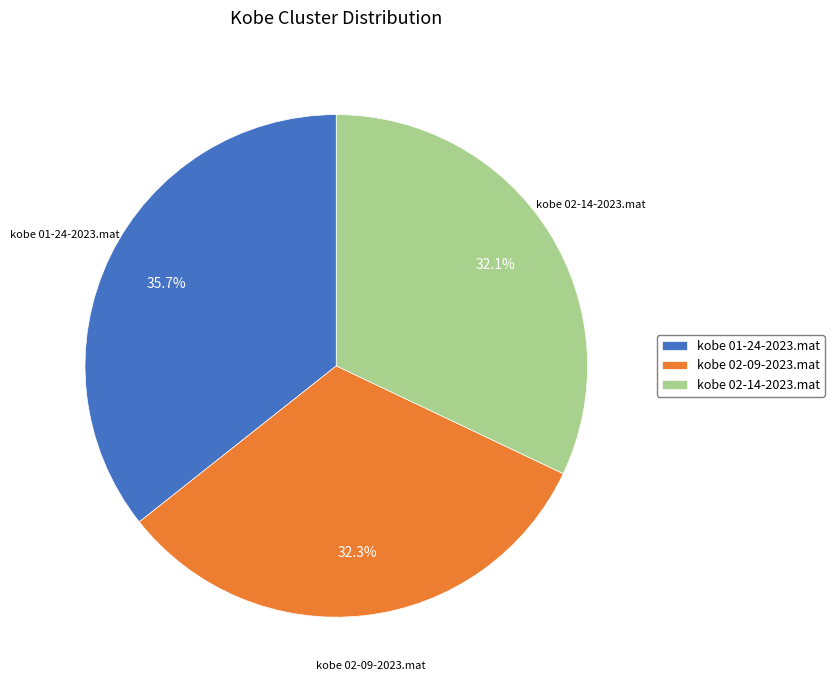

What is the ratio of the value at kobe 02-14-2023.mat to the value at kobe 02-09-2023.mat?

1.0